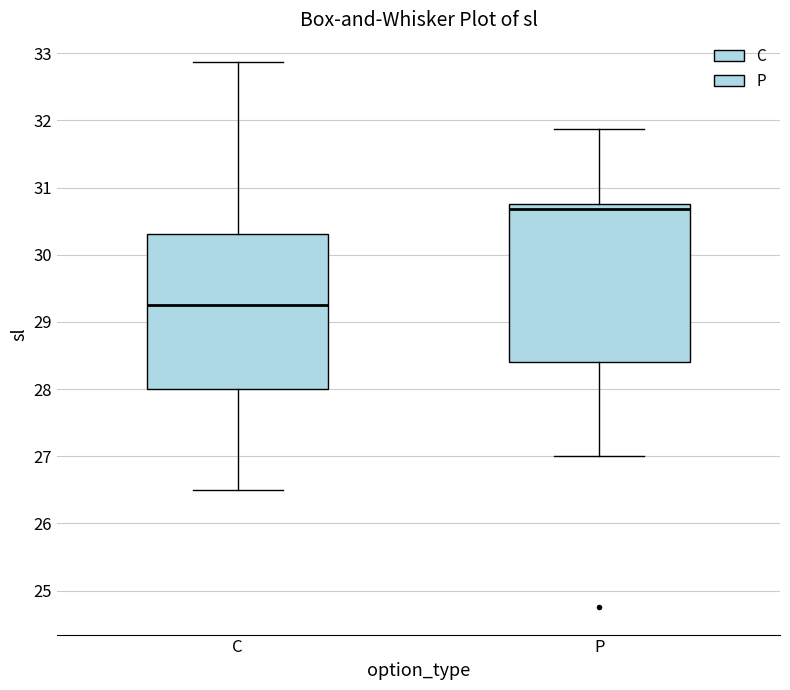

Reading left to right, transcribe this box plot: for each box, give where its median line is, the range the box spans, and where its two whiskers end, as read against the y-axis. The values are not printed on the chart, so give them approximately, as read against the axis.

C: median 29.3, box 28.0 to 30.3, whiskers 26.5 to 32.9
P: median 30.7, box 28.4 to 30.8, whiskers 27.0 to 31.9